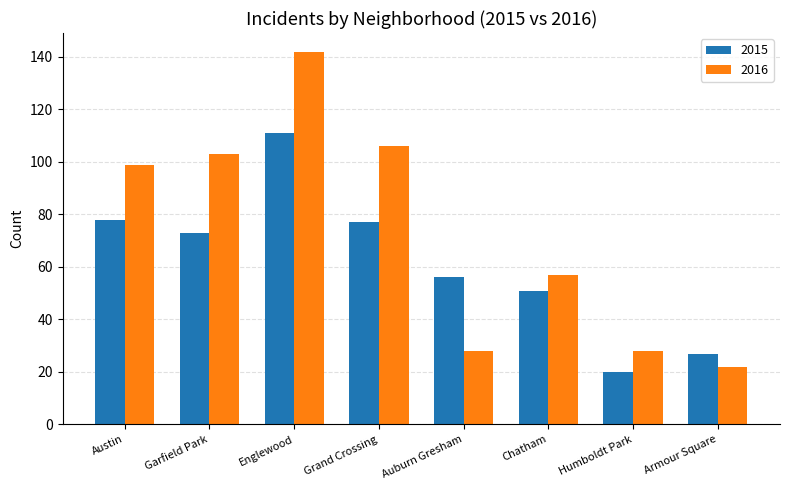

Where is 2016 nearest to the value 82?

Austin